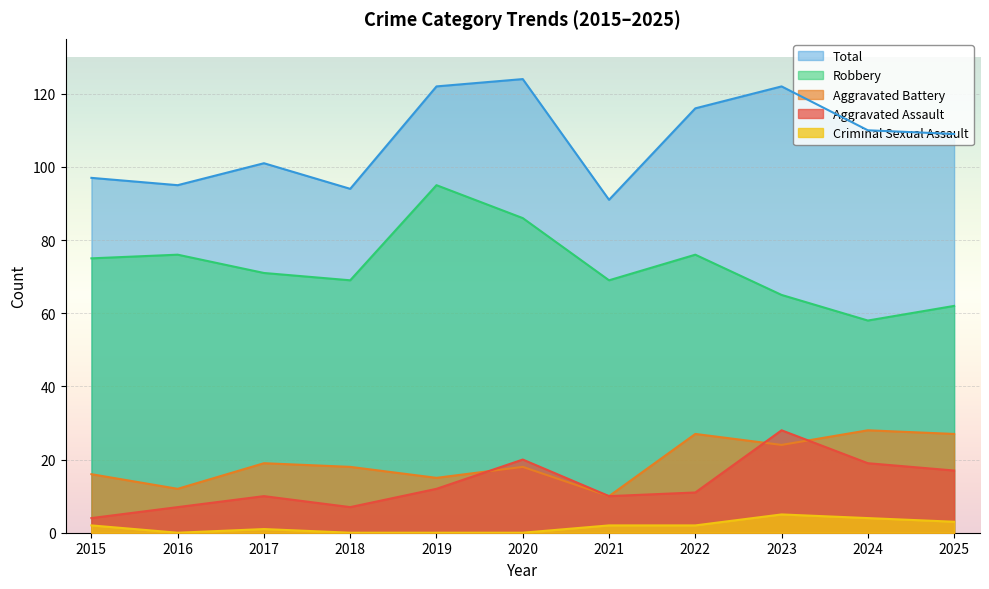

How many interior local peaks does the Criminal Sexual Assault series have?

2